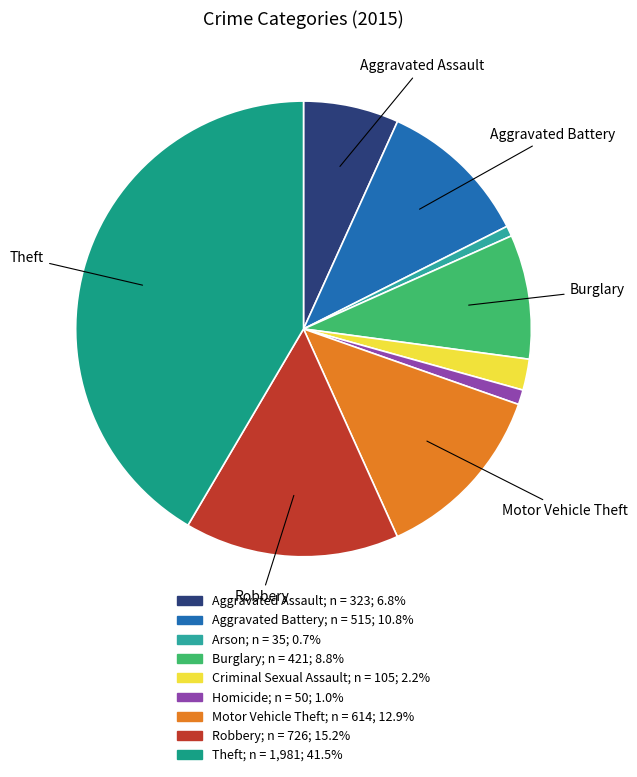

Is there a majority slice in this chart?

No